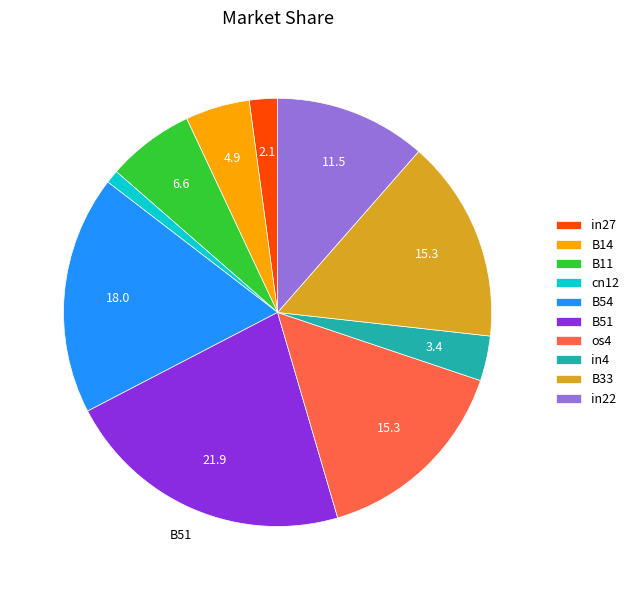

The B33 slice represents 15% of the pie. True or false?

True